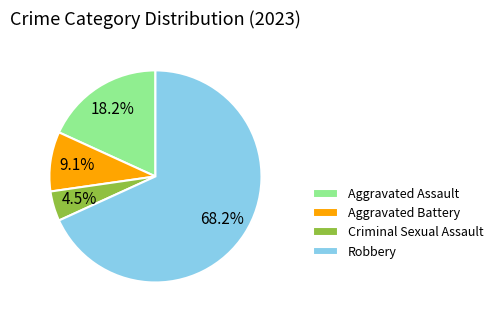

To the nearest percent, what percentage of the pie is Robbery?

68%